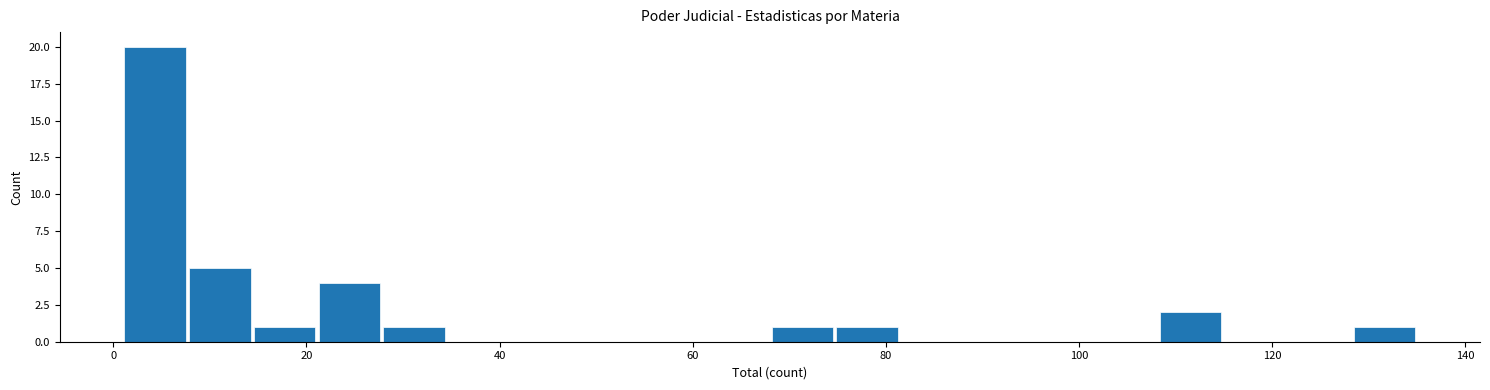

Around what value on the x-axis is the tallest bar? Give the approximate position of its centre, as read against the axis.

4